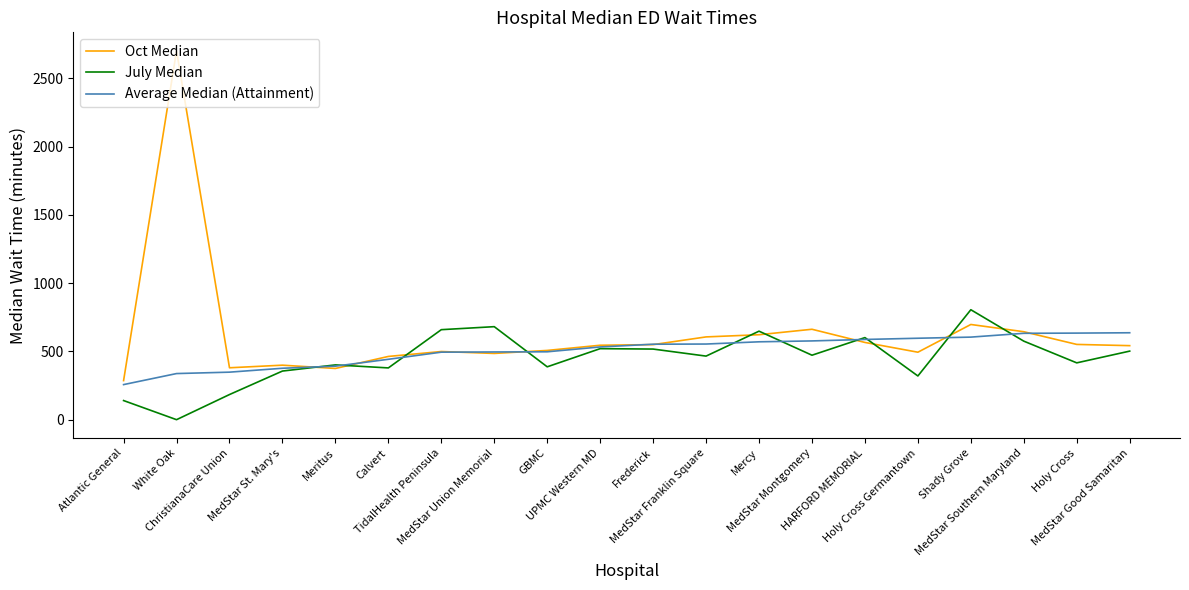

What position from the right is Calvert?

15